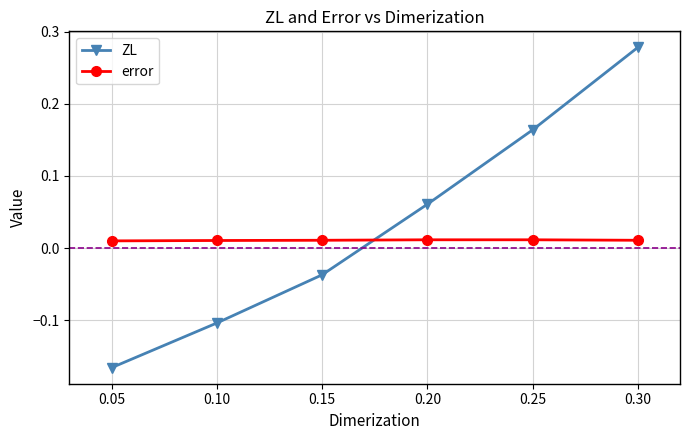

What is the value of the ZL point at the 2nd from the left?

-0.1